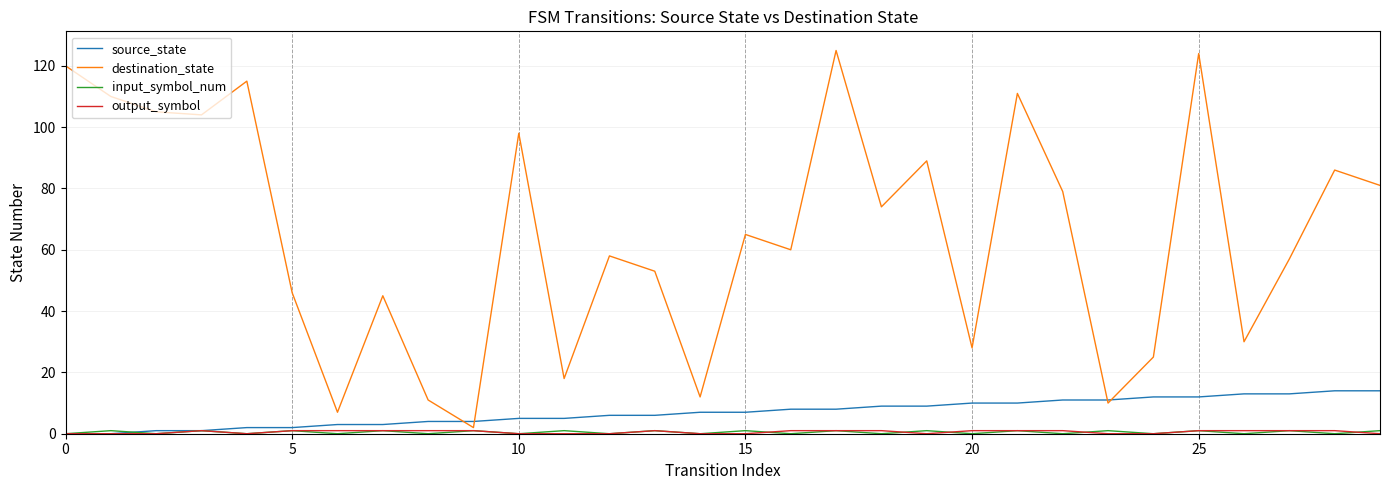

What is the difference between the maximum and minimum values in the source_state series?

14